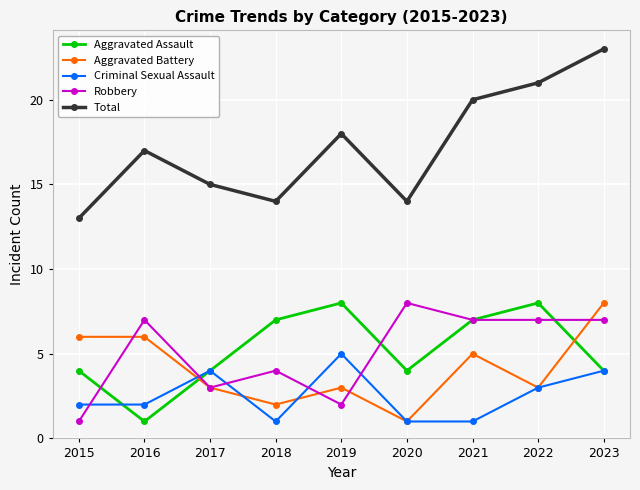

What is the value of the Aggravated Assault point at the 7th from the left?

7